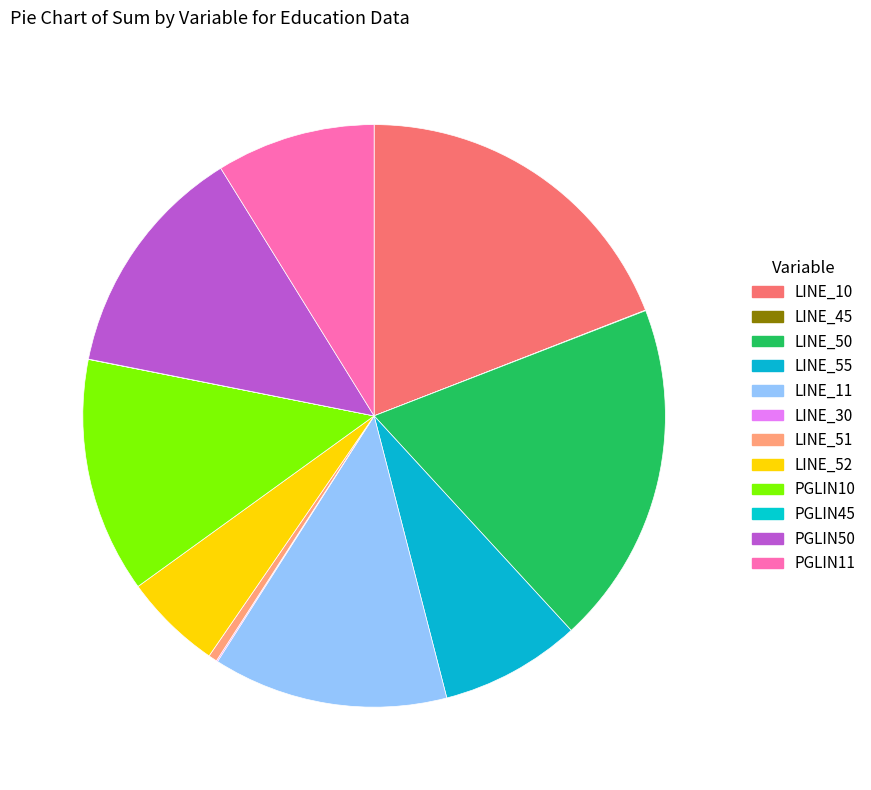

Which category has the smallest portion of the pie?

LINE_45